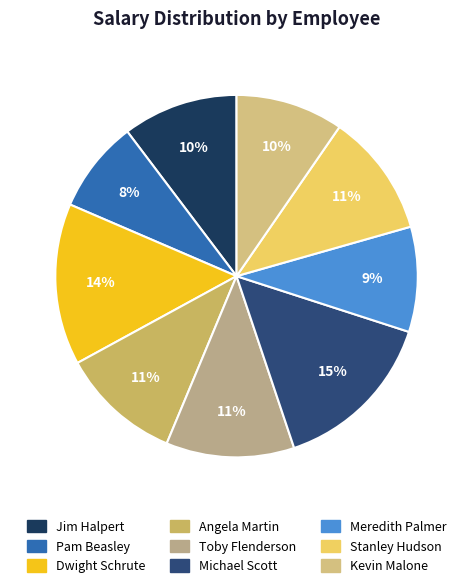

To the nearest percent, what portion does Dwight Schrute represent?

14%